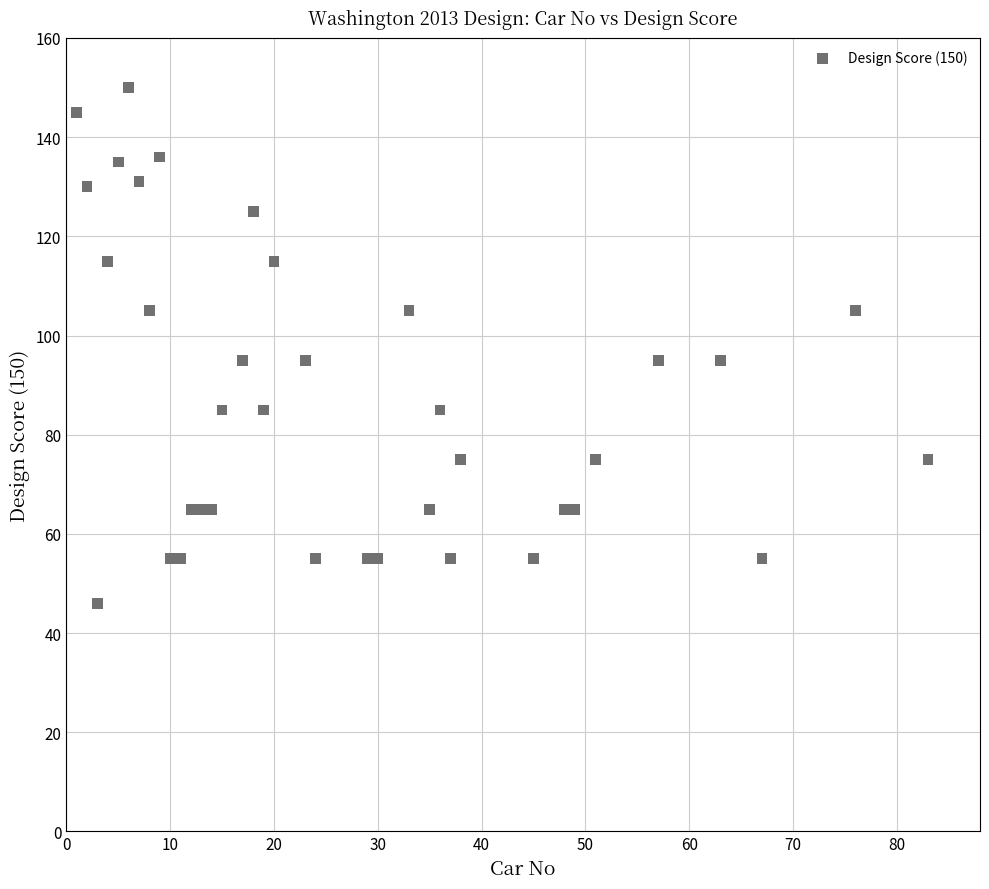

What is the range of X values (max minus min)?

82